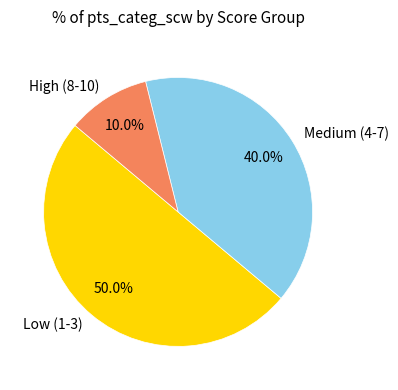

How many slices are in this pie chart?

3